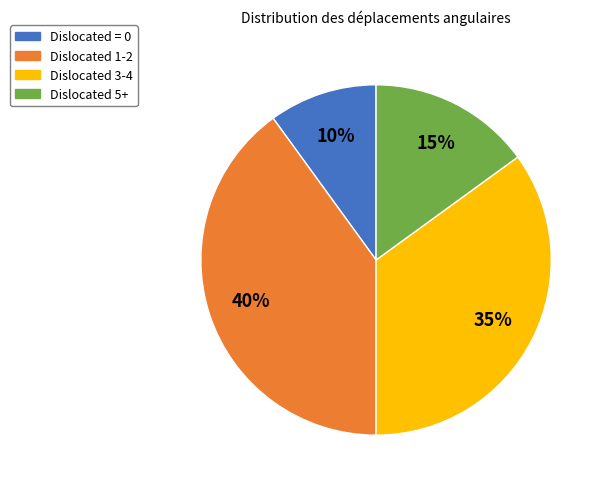

Is there any slice that represents more than half of the pie?

No